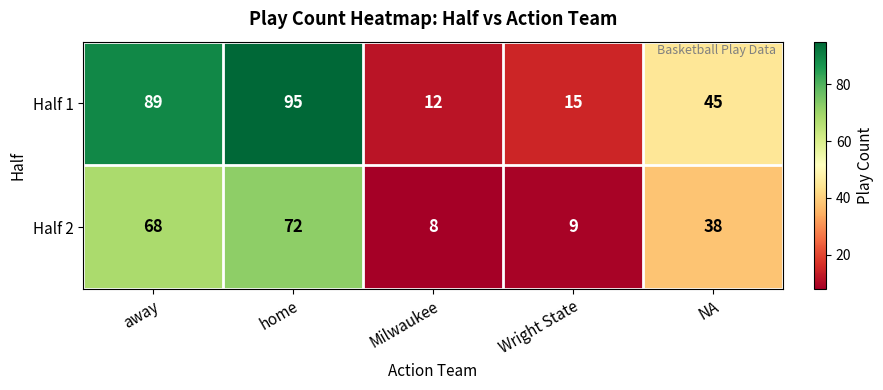

Which series has the largest total across all categories?

Half 1